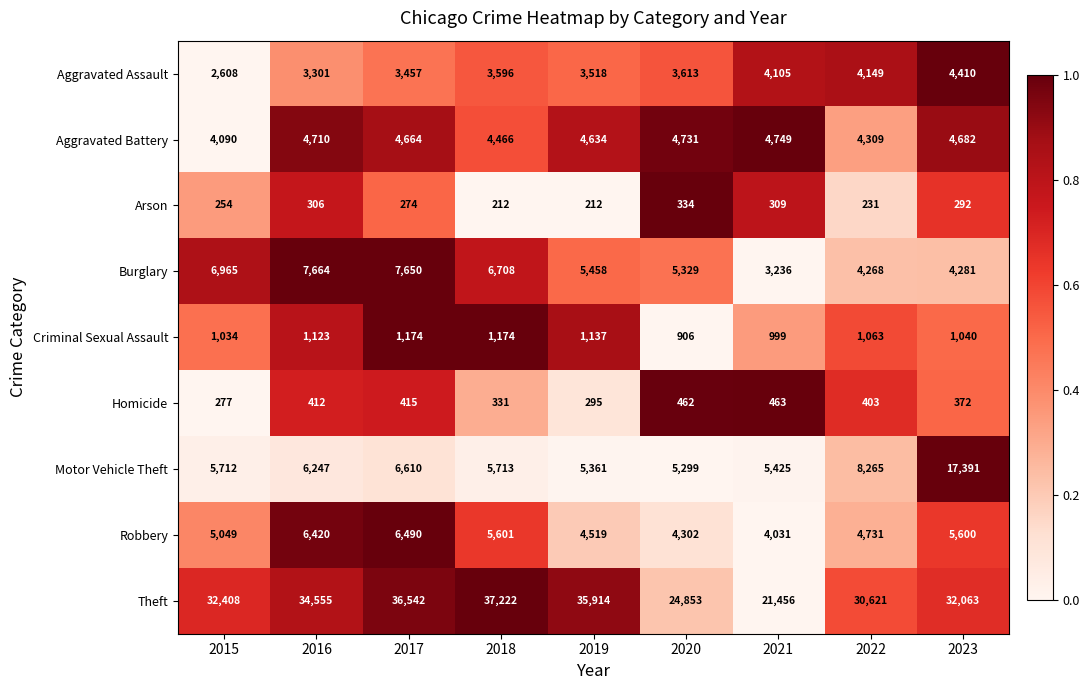

Is it true that Aggravated Battery equals 1194 at 2017?

False